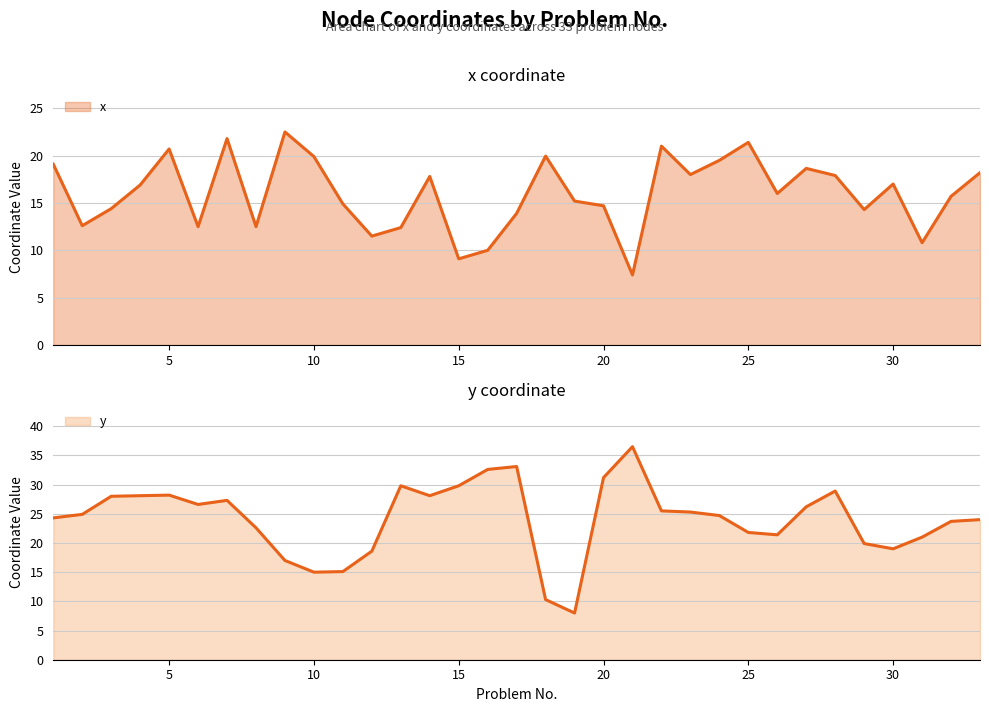

Which series has the largest total across all categories?

y